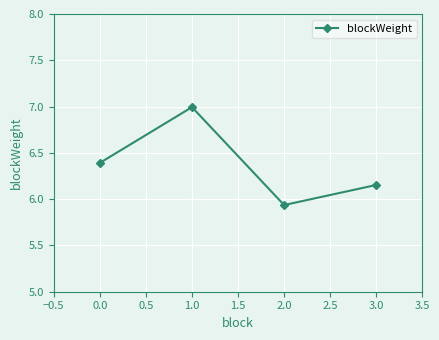

Does the chart have visible grid lines?

Yes